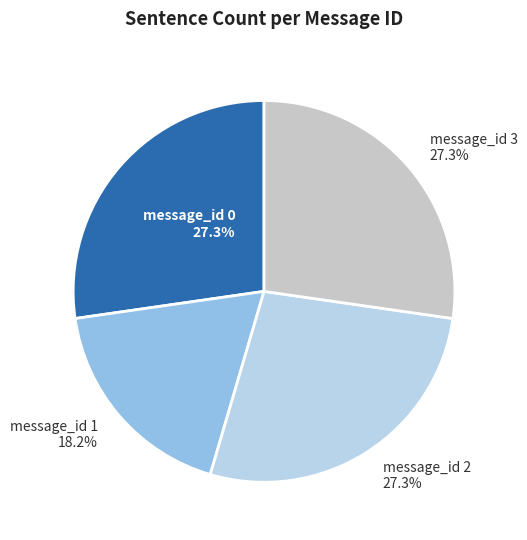

To the nearest percent, what portion does message_id 3 represent?

27%